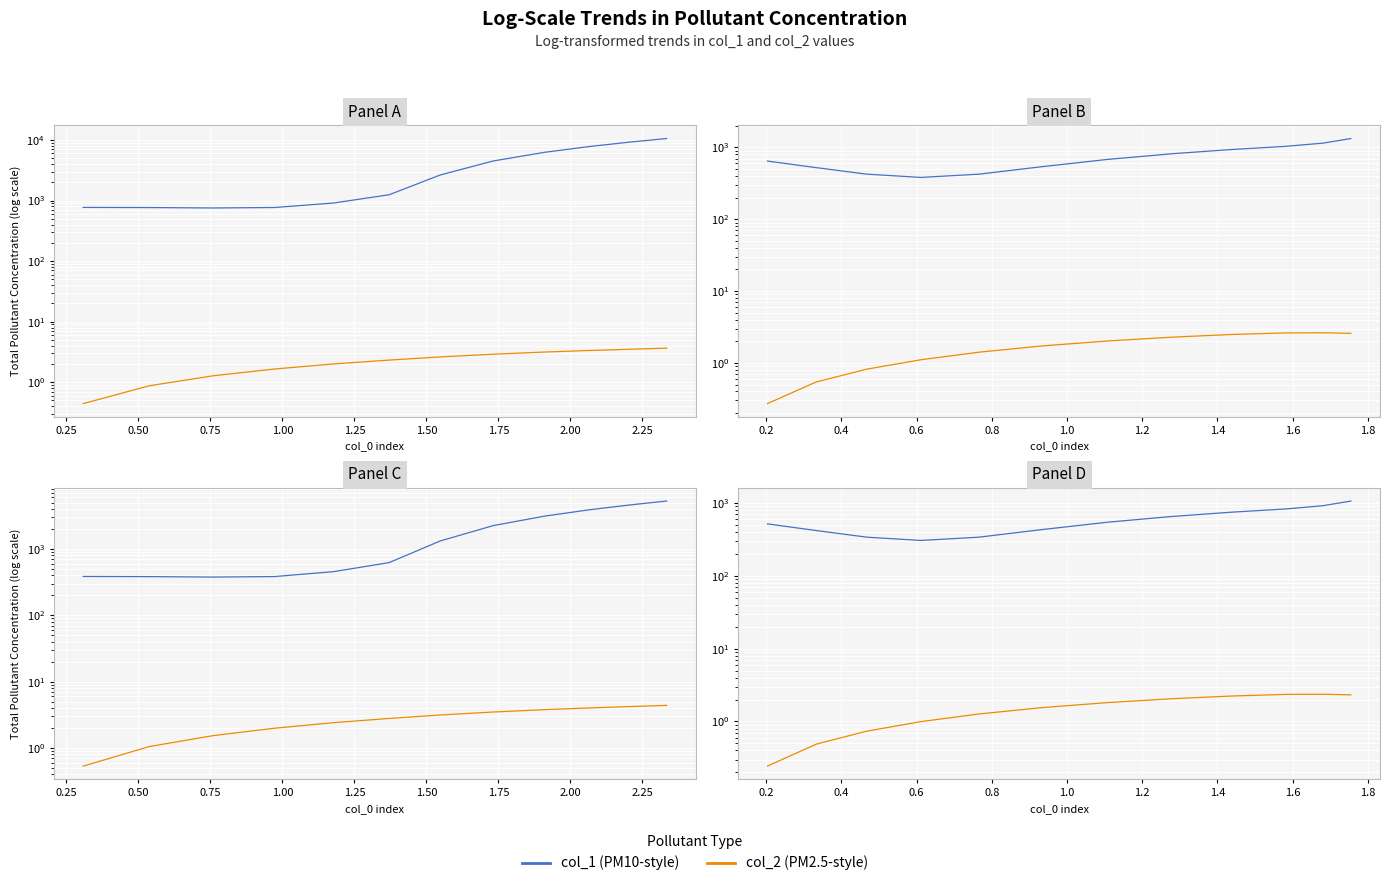

Is it true that col_1 (PM10-style) equals 582.0 at 11?

False